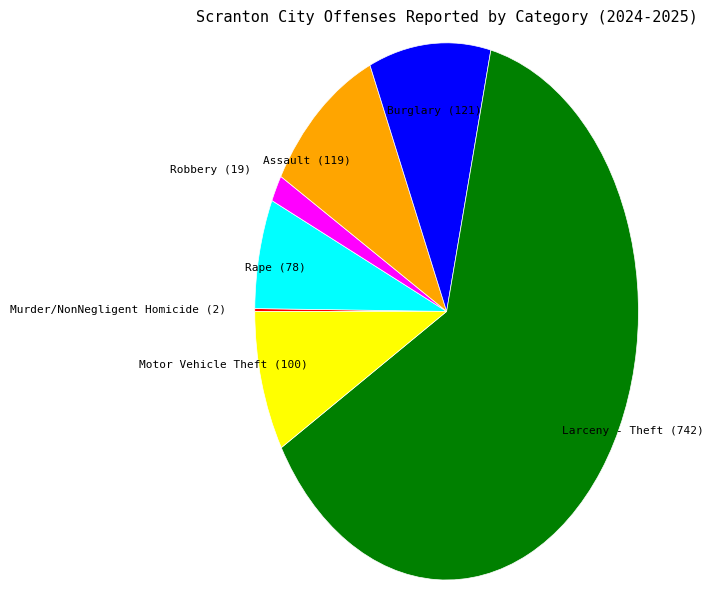

Does any single category account for the majority?

Yes